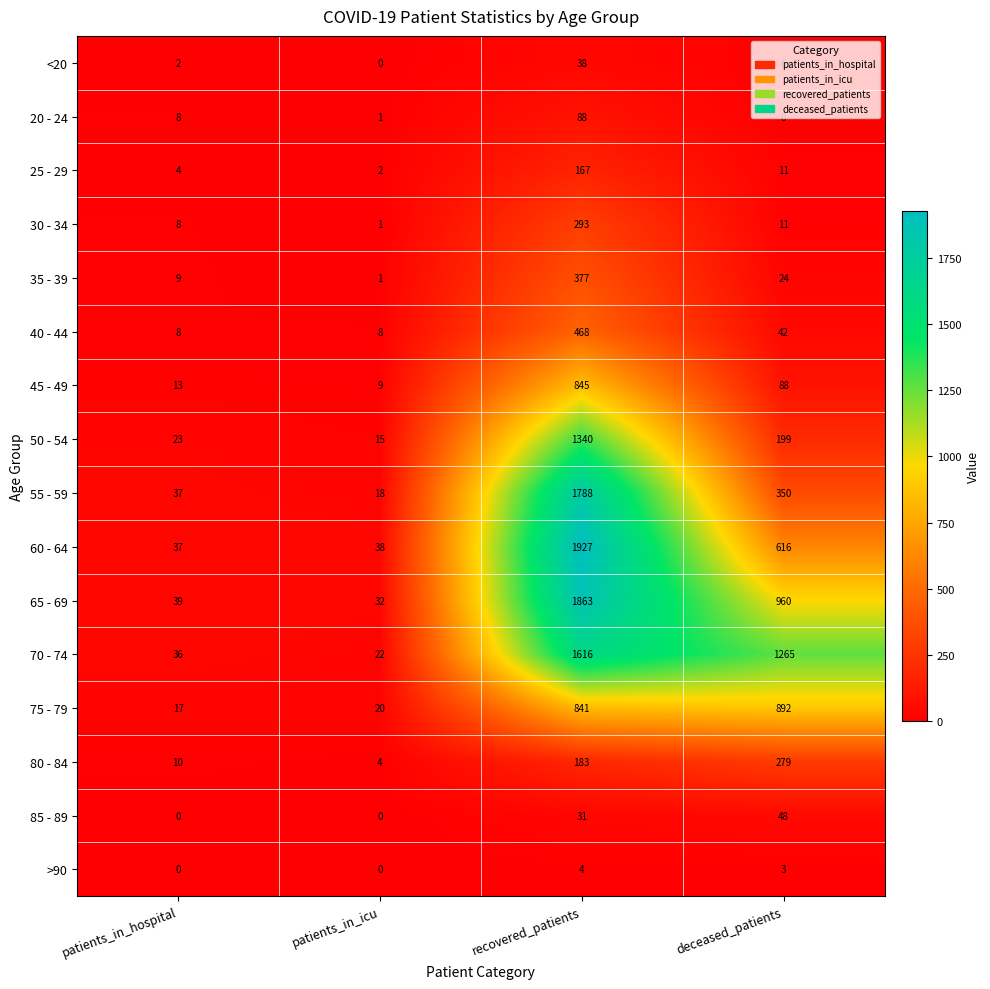

What is the highest value of the <20 series?

38